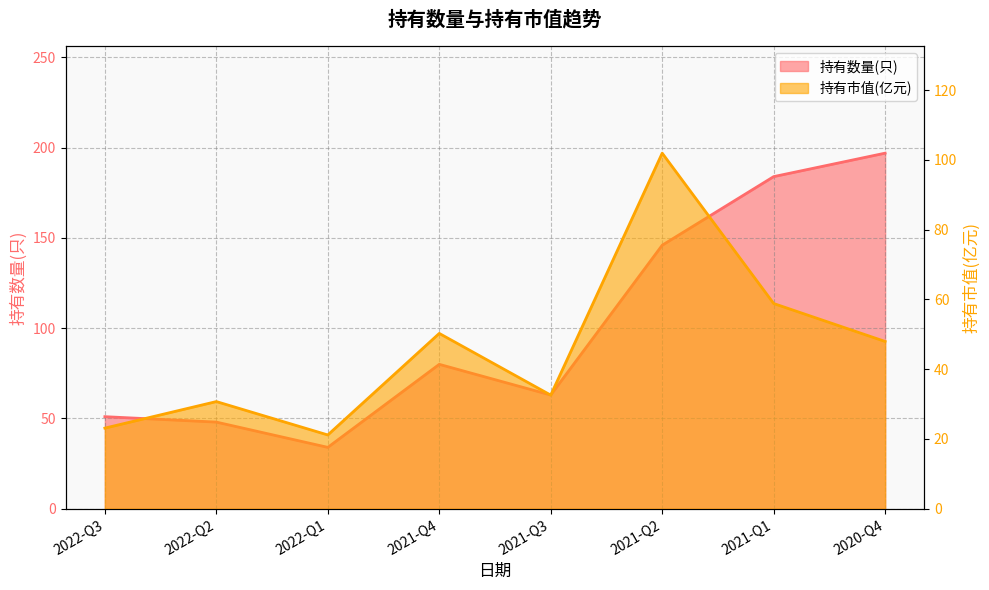

Is the value of 持有市值(亿元) at 2021-Q4 greater than the value of 持有数量(只) at 2020-Q4?

No